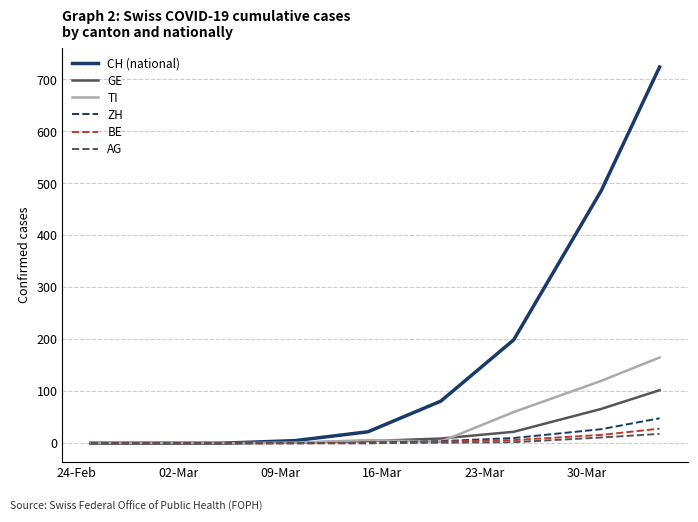

Rank the series by their maximum value, from lowest to highest.

AG, BE, ZH, GE, TI, CH (national)